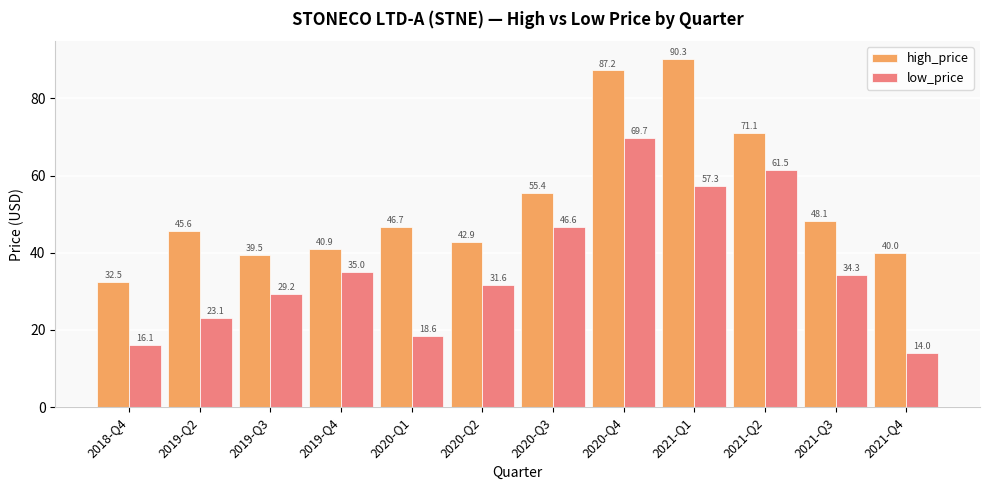

How many bars are there in total?

24